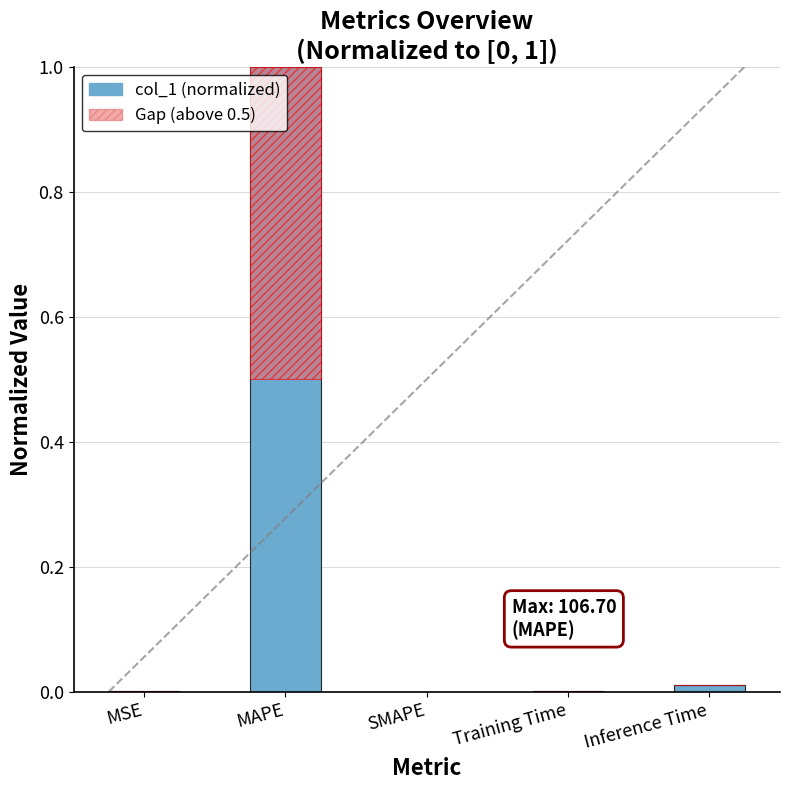

What is the sum of all Gap (above 0.5) values?

0.5